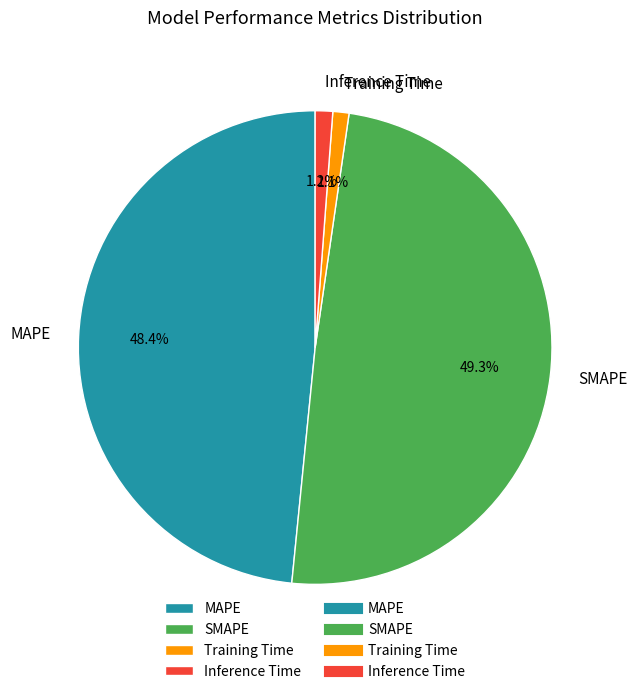

How many segments does this pie chart have?

4